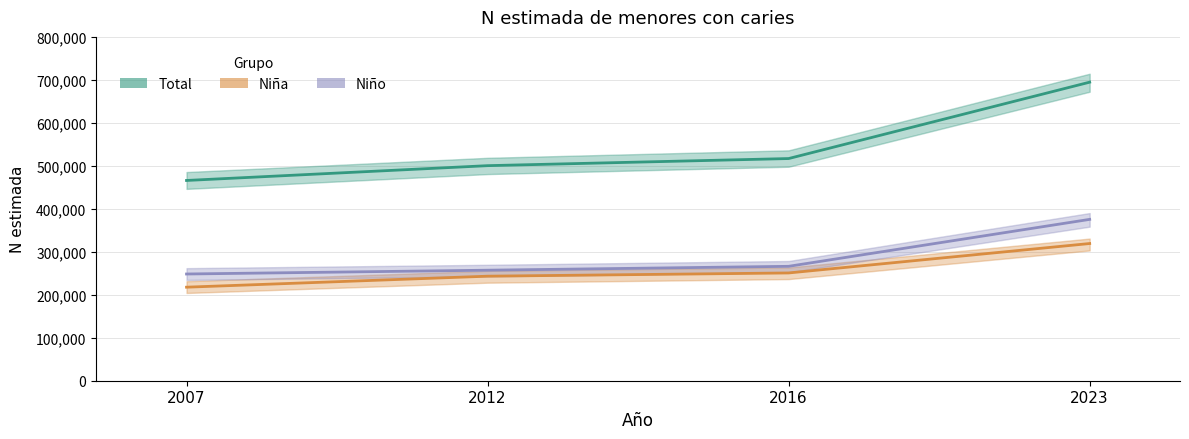

At 2007, list the series in order from largest to smallest.

Total, Niño, Niña